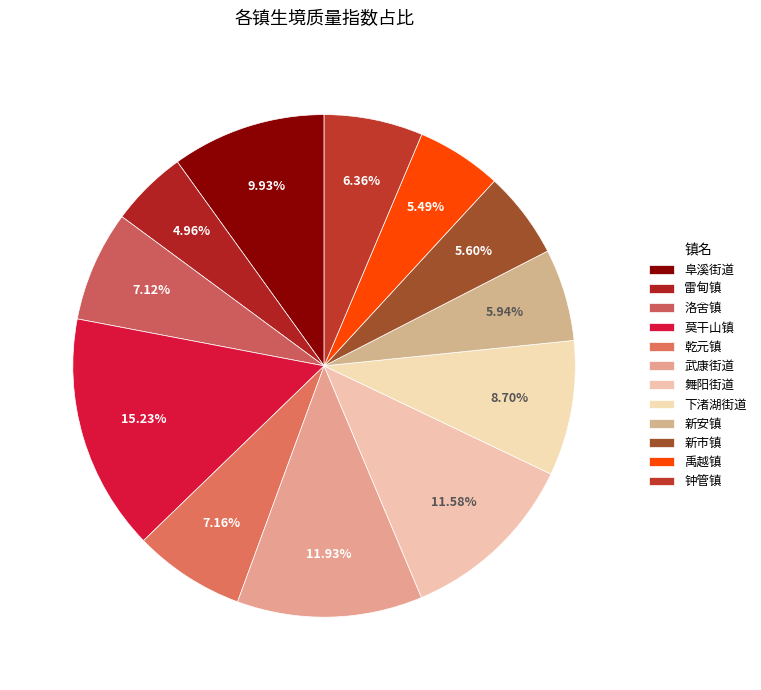

Is it true that 洛舍镇 is 7% of the pie?

True